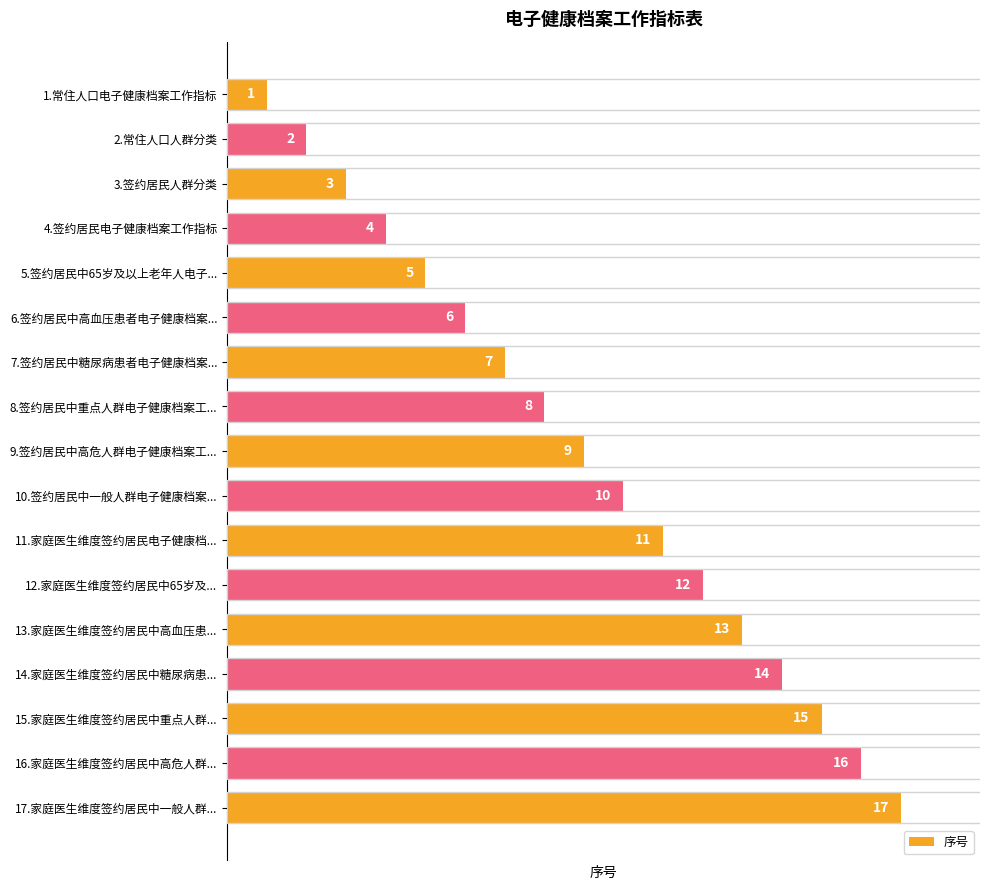

Are the bars grouped side by side (vs. stacked)?

No